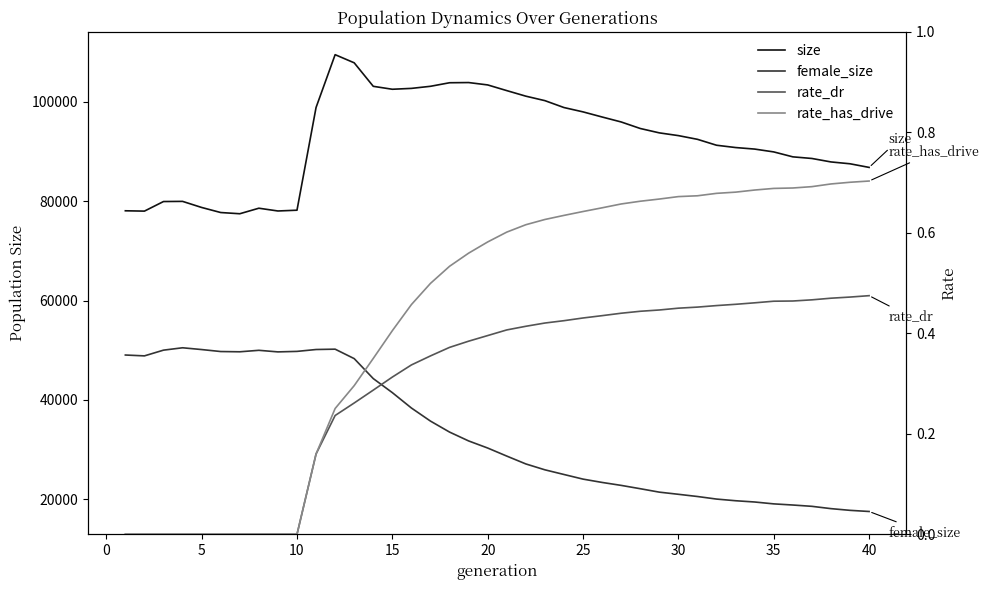

What is the value of the size point at the 27th from the left?

95951.0